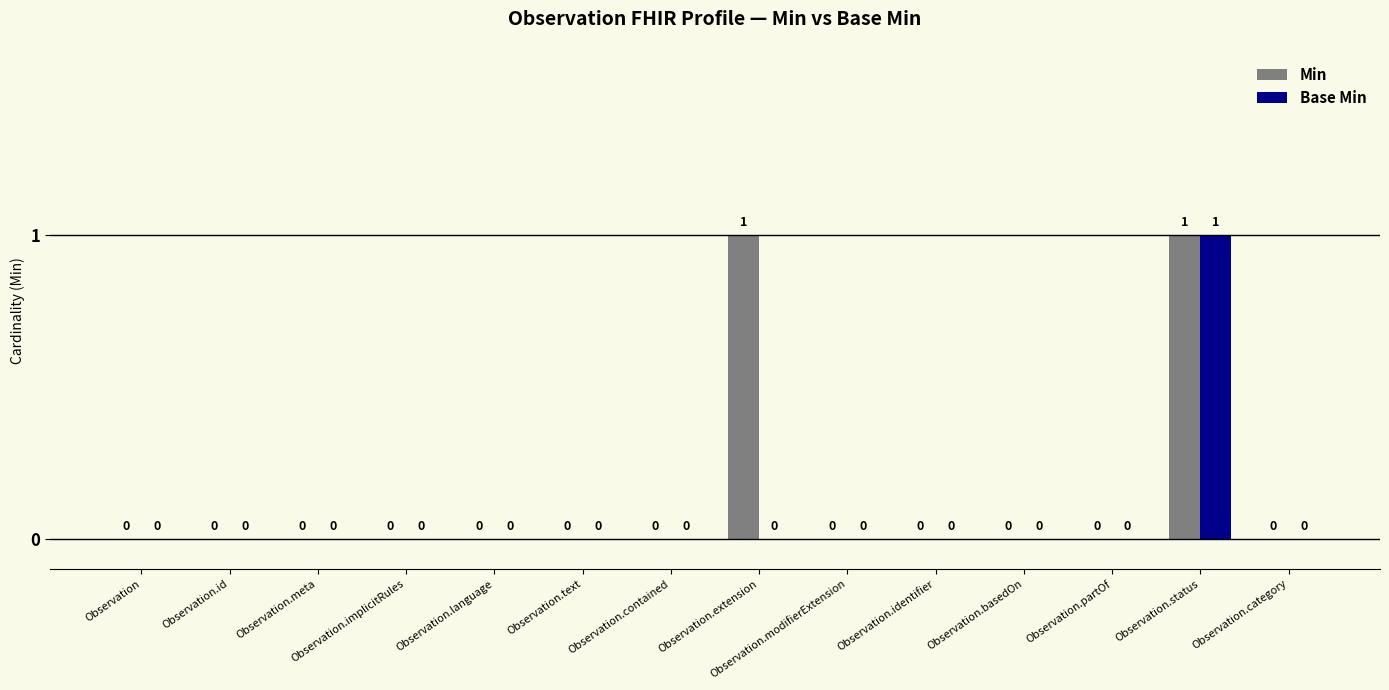

Reading left to right, list all the values displayed in this chart.

Min: 0	0	0	0	0	0	0	1	0	0	0	0	1	0
Base Min: 0	0	0	0	0	0	0	0	0	0	0	0	1	0